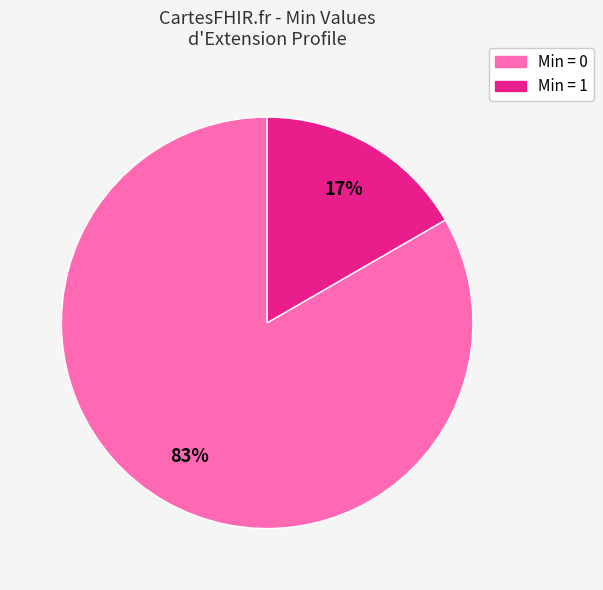

Is there any slice that represents more than half of the pie?

Yes